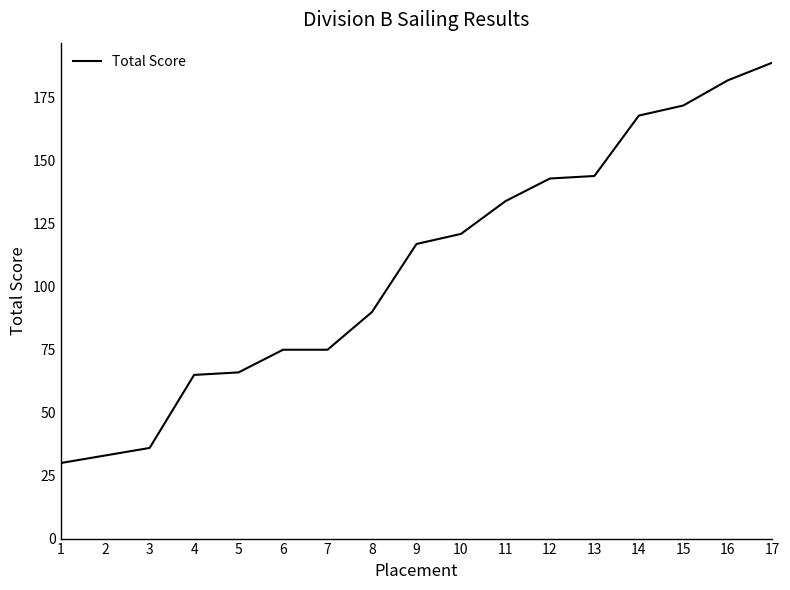

Is it true that the value at 16 is 182?

True